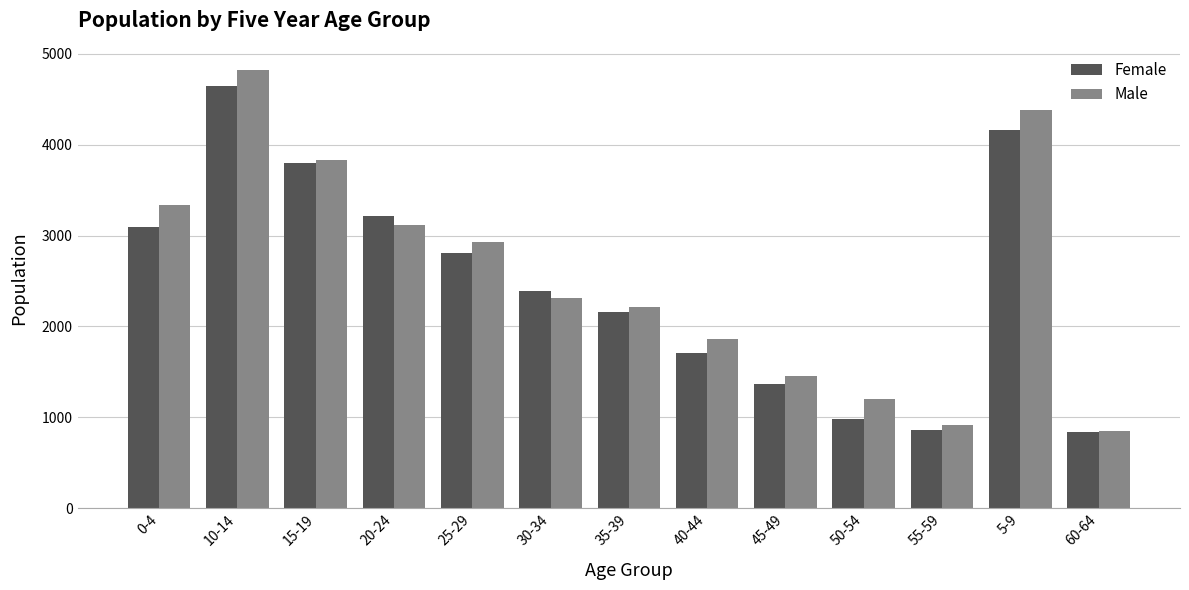

Rank the series by their maximum value, from lowest to highest.

Female, Male